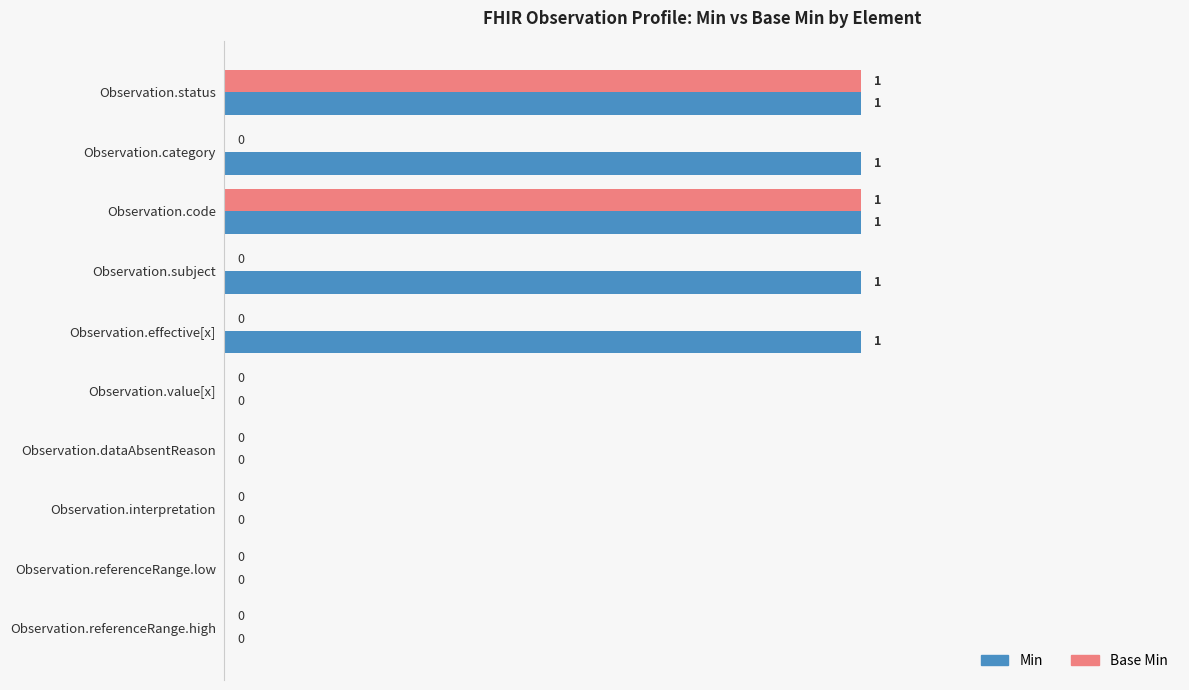

How many positive values does the Base Min series have?

2